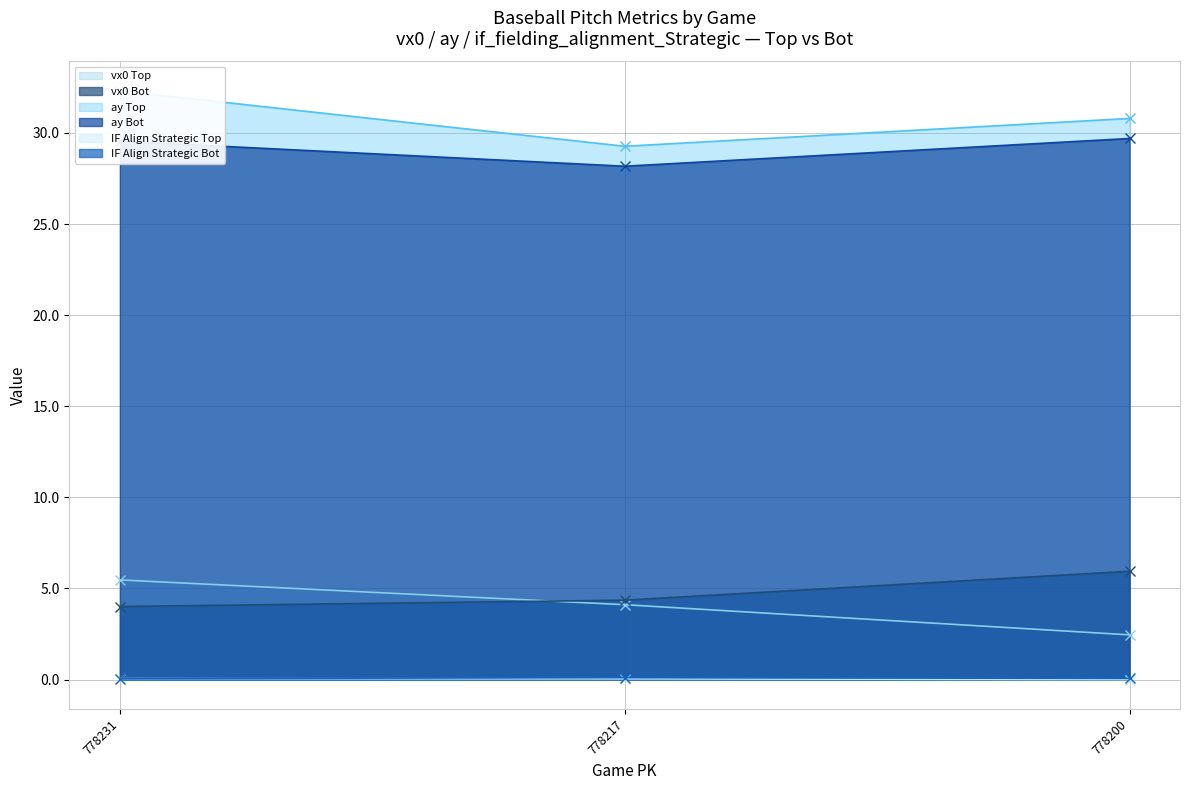

At which label does ay_bot first exceed 29?

778231